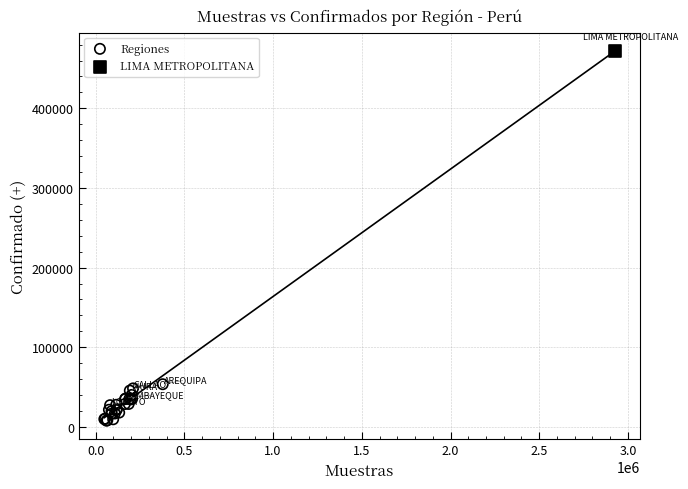

What are all the series names shown in the legend?

Regiones, LIMA METROPOLITANA